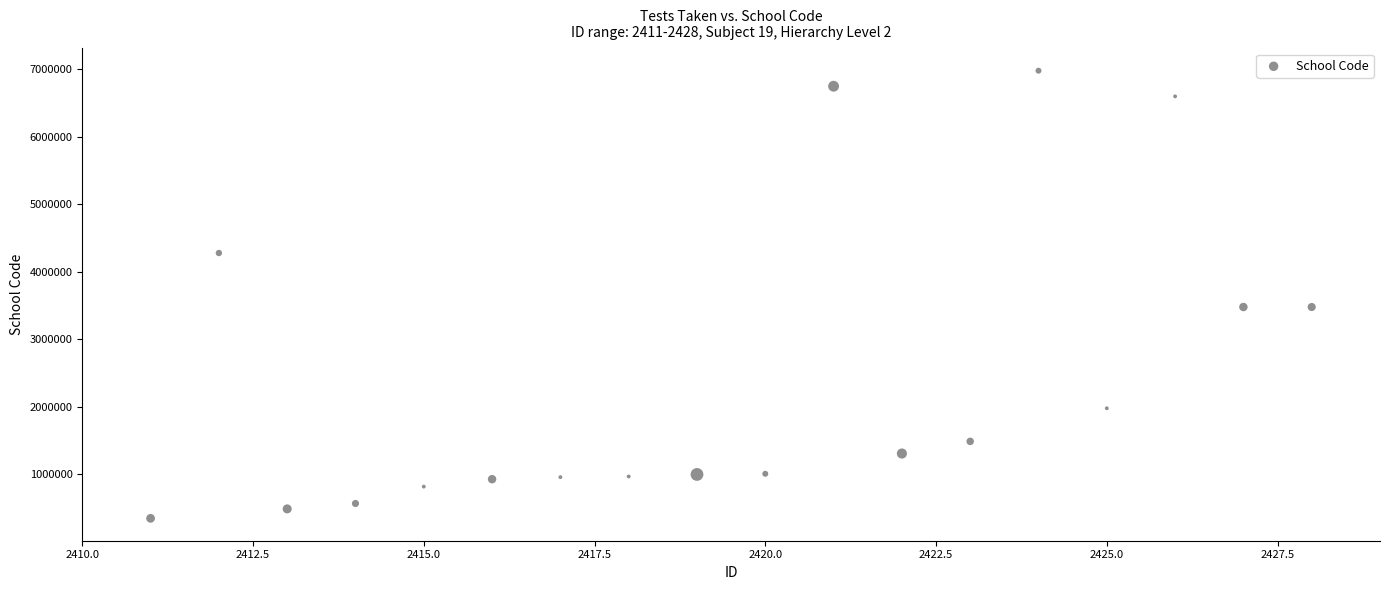

What is the range of X values (max minus min)?

17